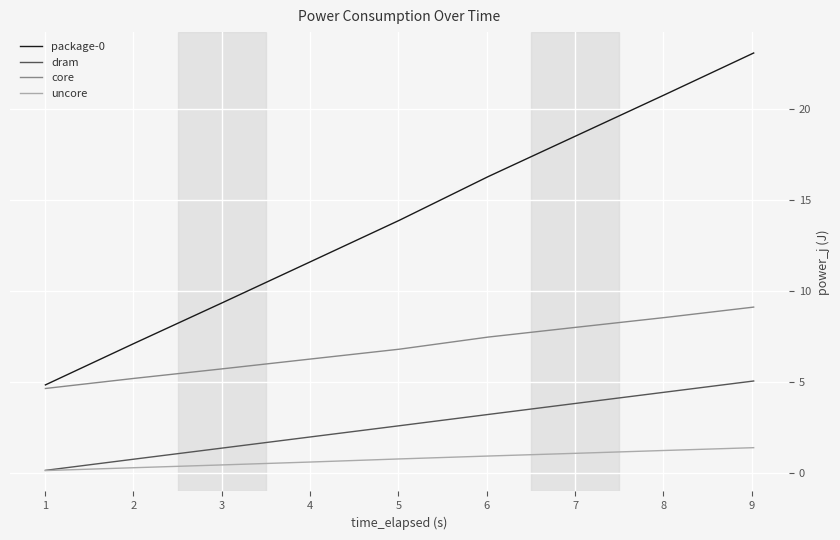

At how many categories does at least one series exceed 2?

9